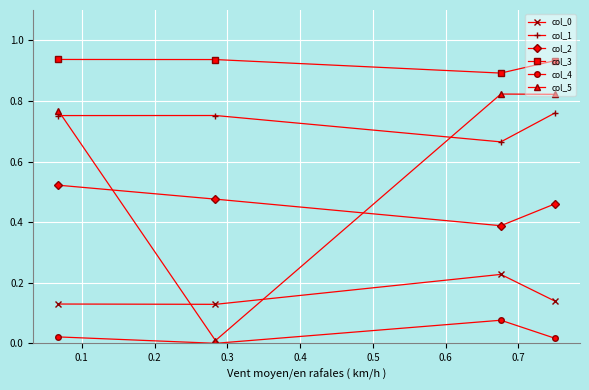

How many lines are shown in the chart?

6